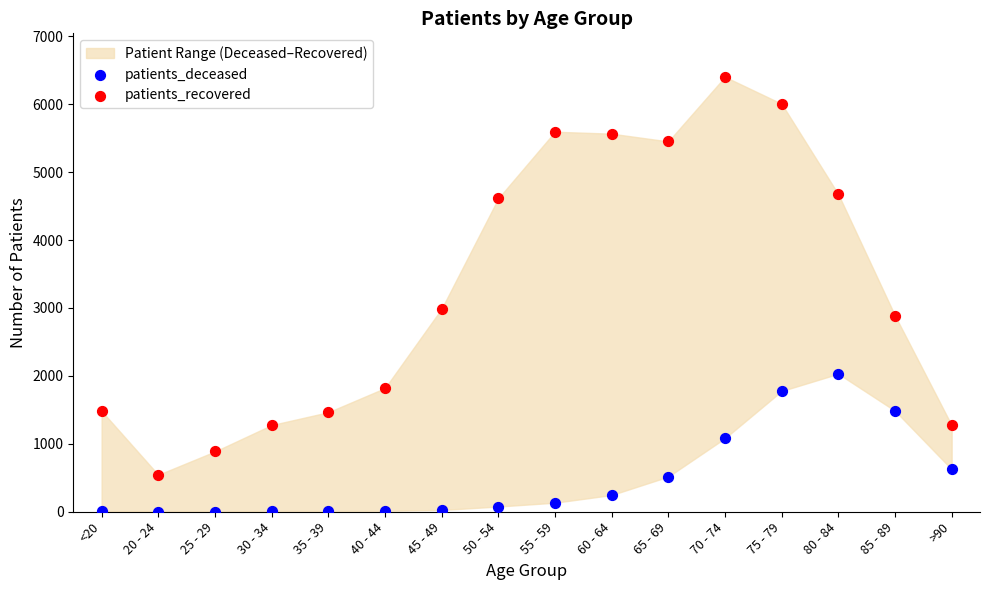

Which series contains the lowest Y value?

patients_deceased